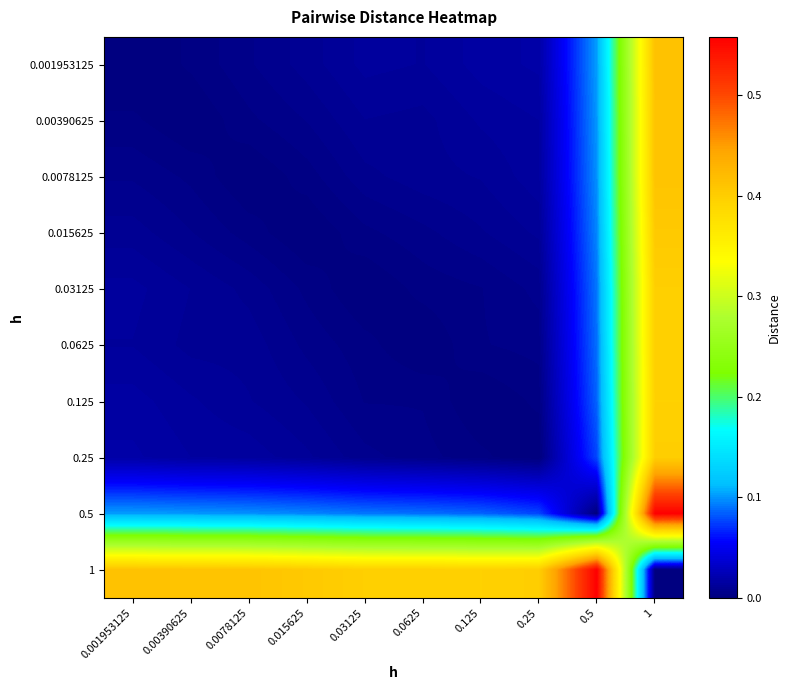

At how many categories does at least one series exceed 0?

10